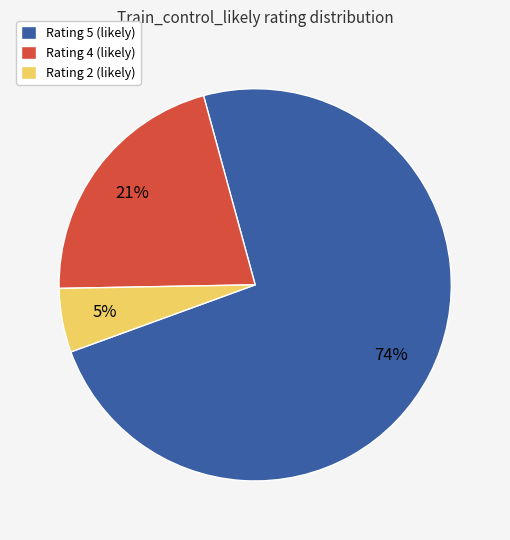

Count the number of slices in the pie.

3